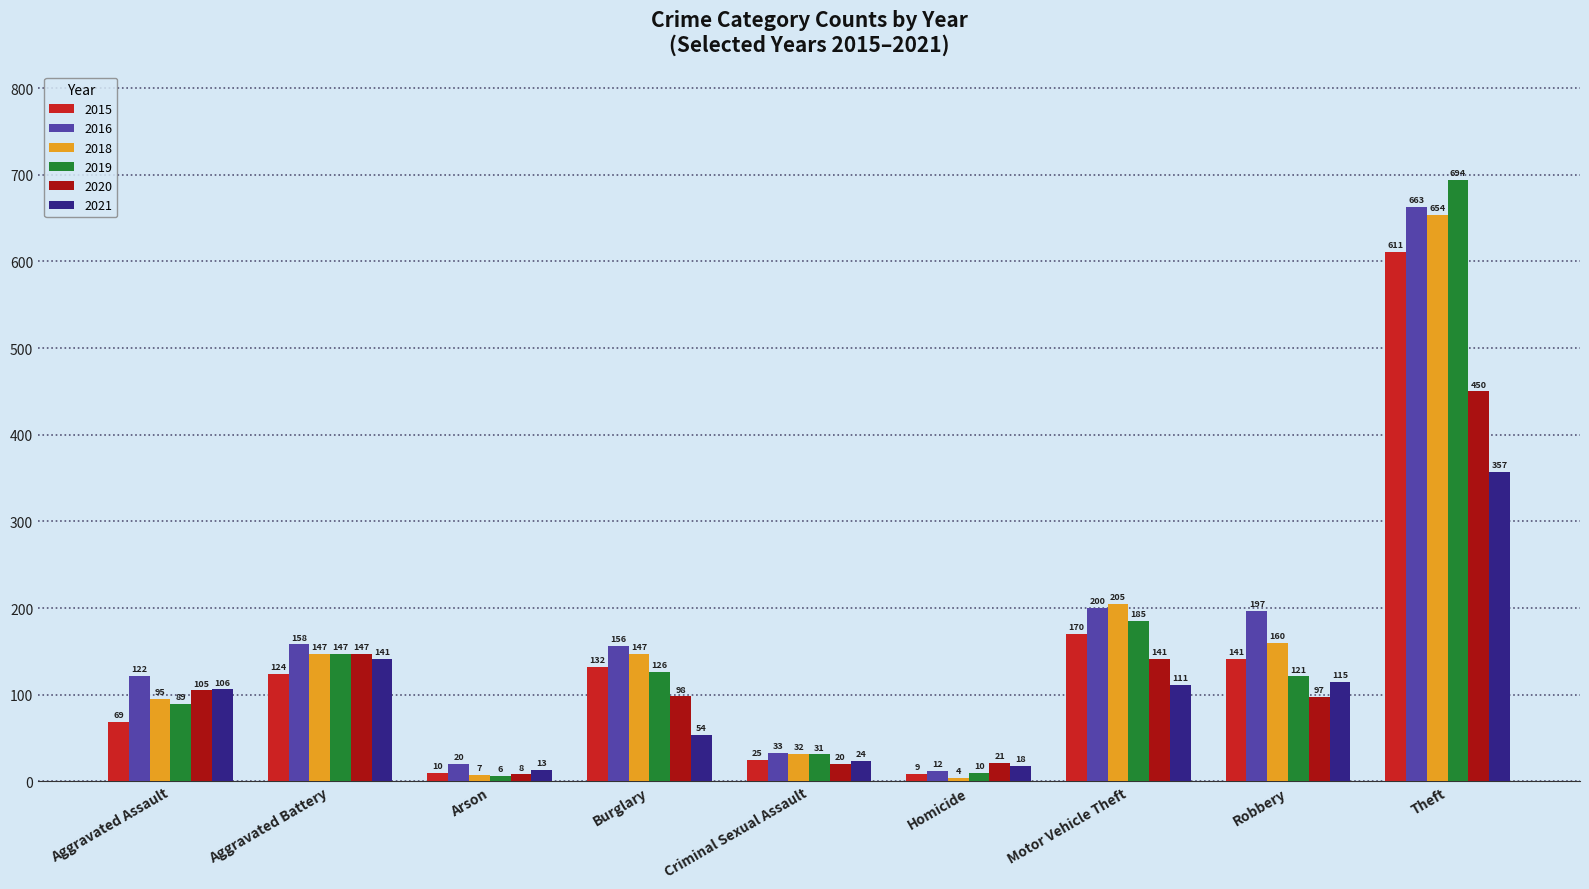

What position from the left is Burglary?

4